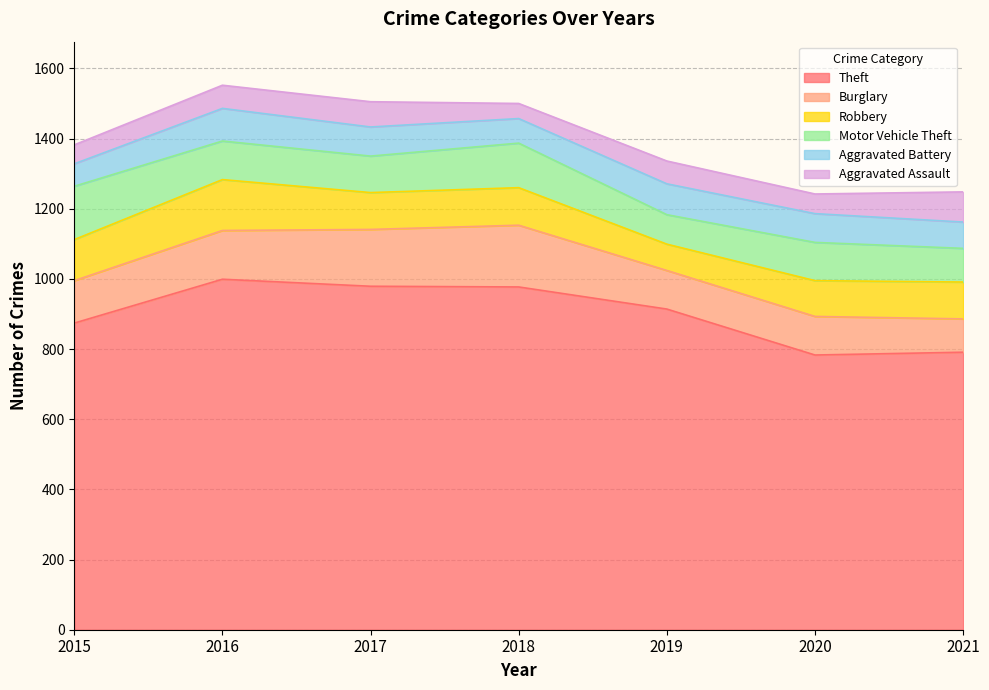

Reading left to right, what are all the values shown in this chart?

Theft: 2015=874	2016=999	2017=979	2018=977	2019=914	2020=783	2021=791
Burglary: 2015=121	2016=139	2017=162	2018=176	2019=110	2020=110	2021=95
Robbery: 2015=117	2016=145	2017=105	2018=107	2019=75	2020=102	2021=105
Motor Vehicle Theft: 2015=152	2016=110	2017=104	2018=127	2019=84	2020=109	2021=96
Aggravated Battery: 2015=64	2016=93	2017=83	2018=70	2019=88	2020=82	2021=75
Aggravated Assault: 2015=54	2016=66	2017=72	2018=43	2019=65	2020=56	2021=86